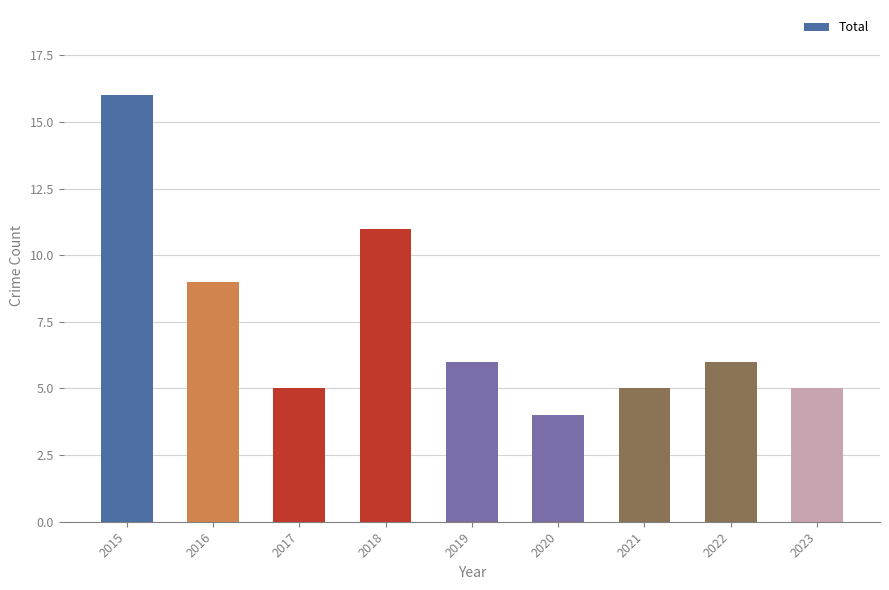

Which category has the highest value across all series?

2015